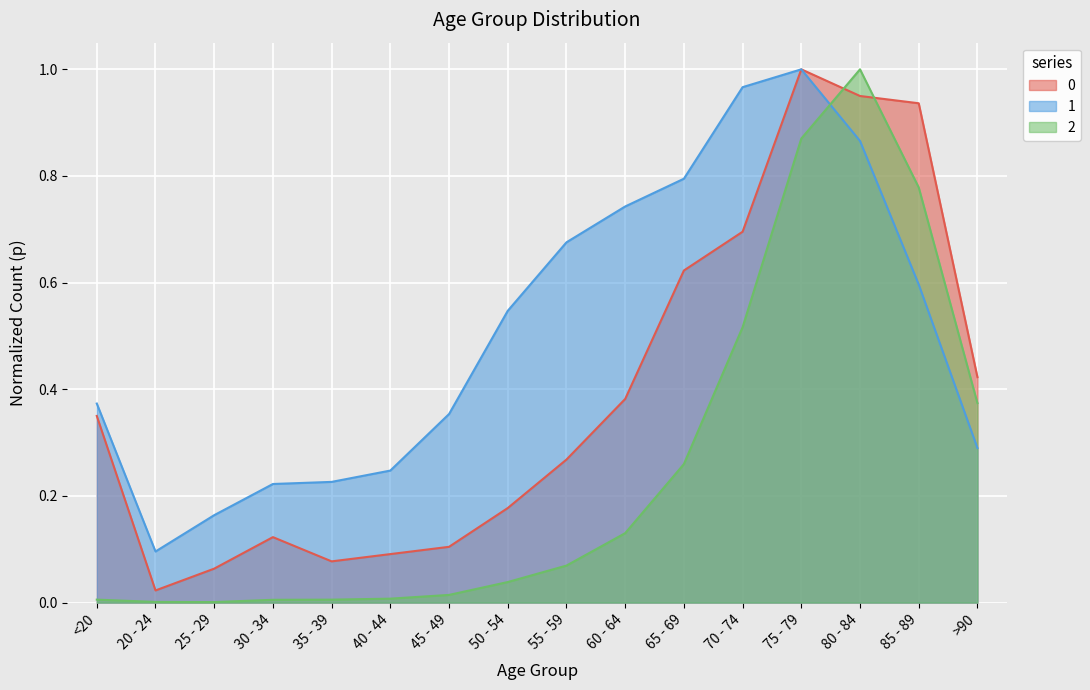

At which category is the sum across all series the highest?

75 - 79